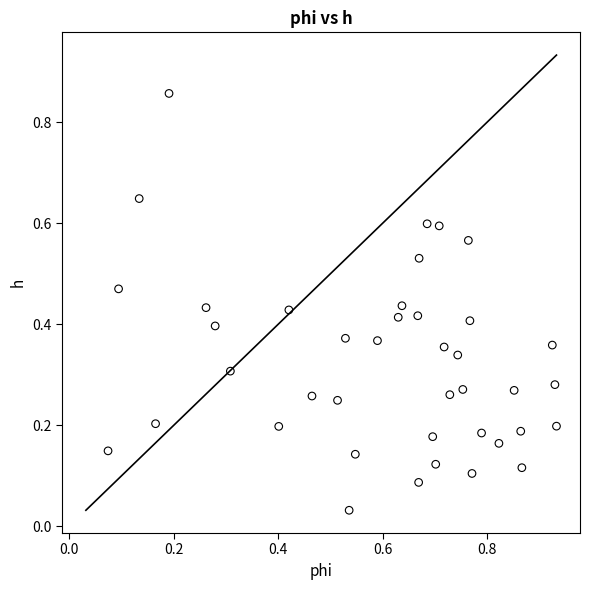

What is the range of Y values (max minus min)?

0.8